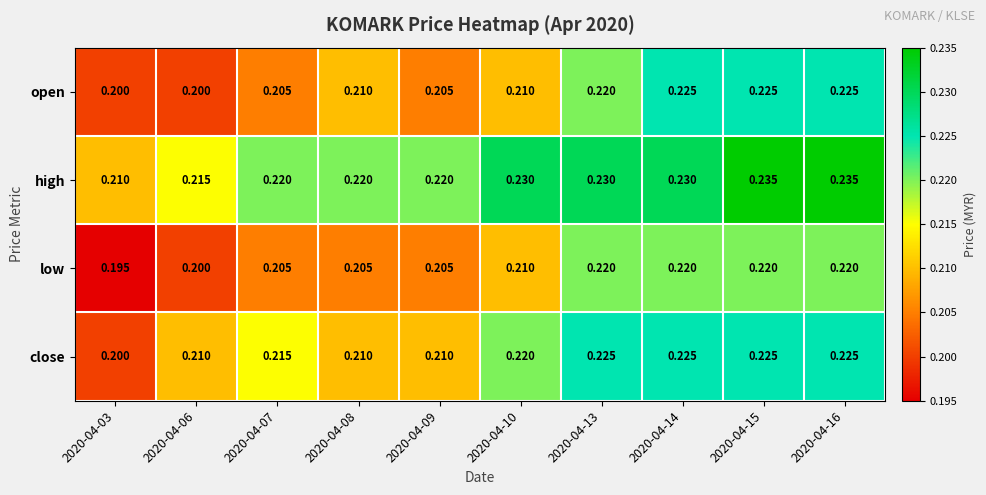

List the series in order of their overall mean, lowest first.

low, open, close, high